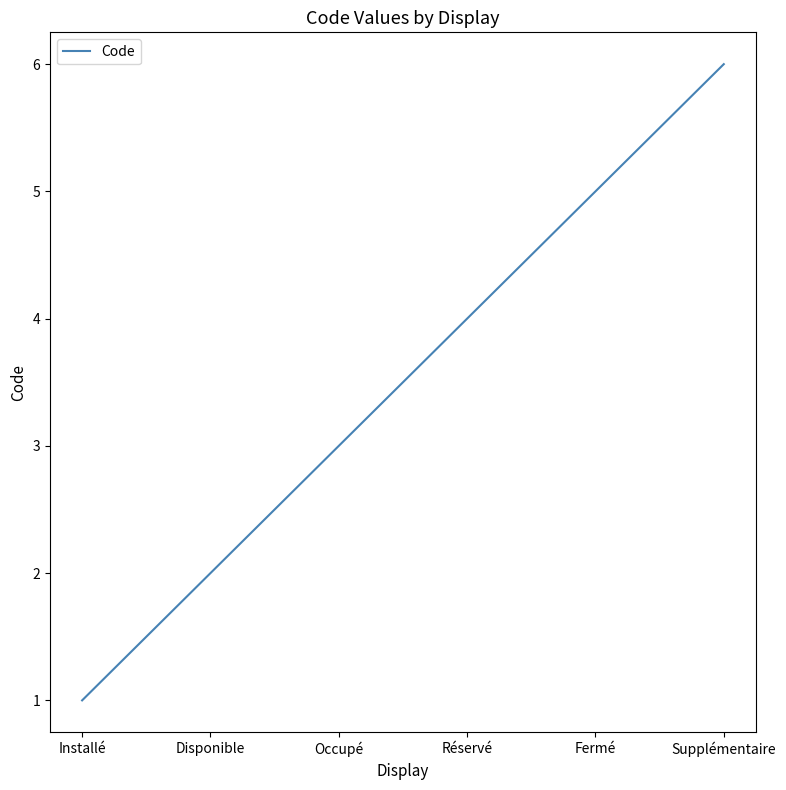

The value at Supplémentaire is 6. True or false?

True